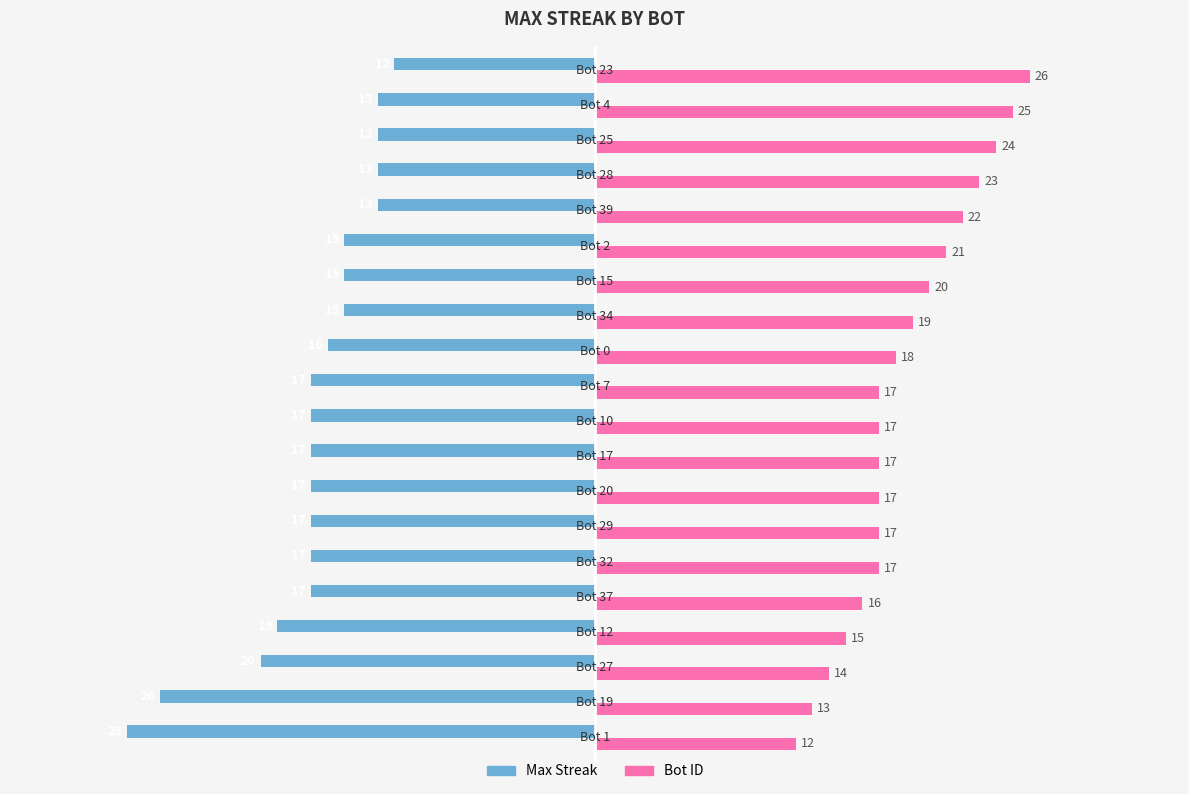

What is the difference between the maximum and minimum values in the Bot ID series?

14